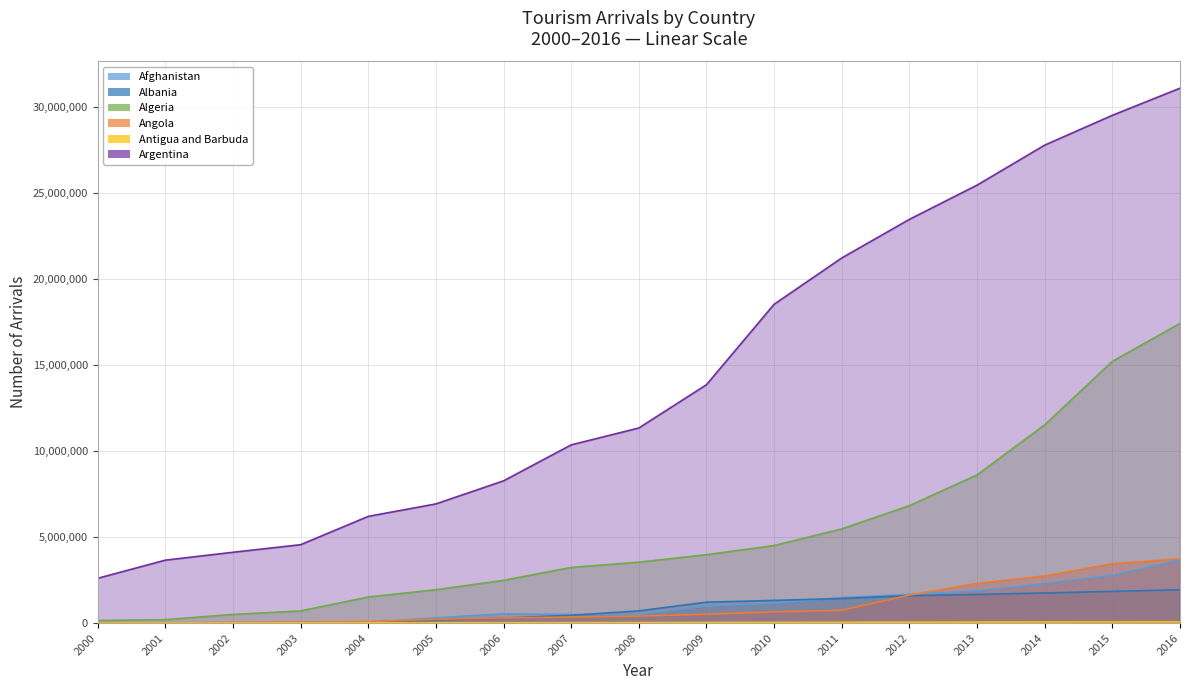

At which label does Algeria reach its peak?

2016